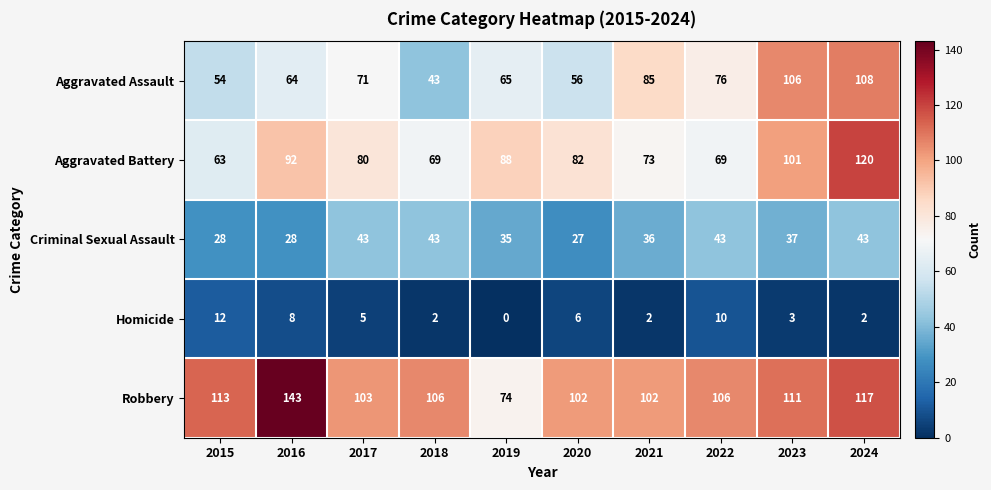

Where is Aggravated Battery nearest to the value 91?

2016